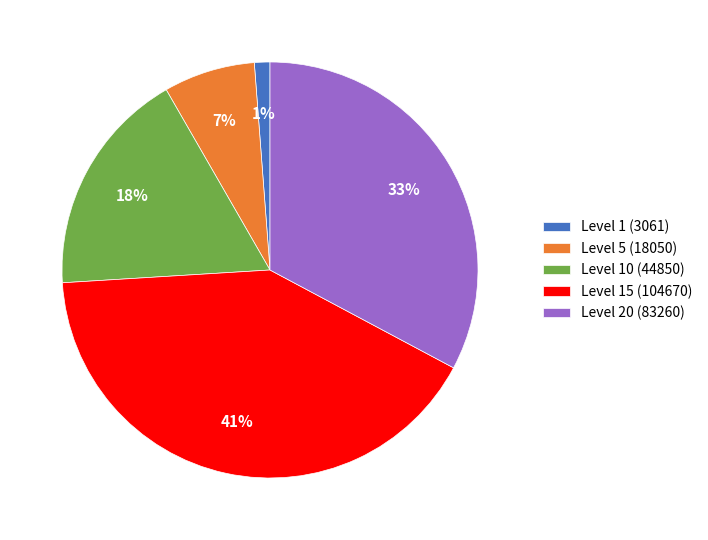

To the nearest percent, what is the difference between the largest and smallest slice percentages?

40%